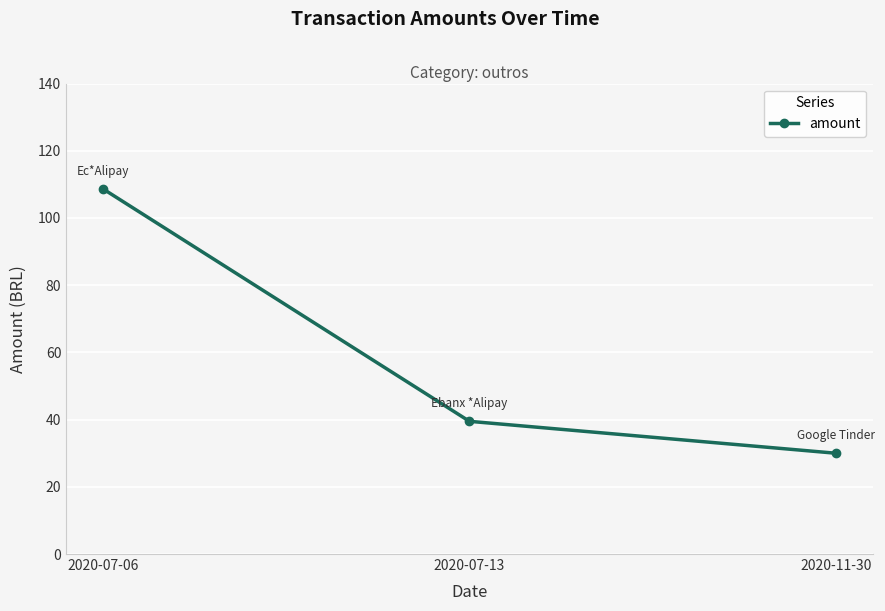

Where is the data nearest to the value 69?

2020-07-13